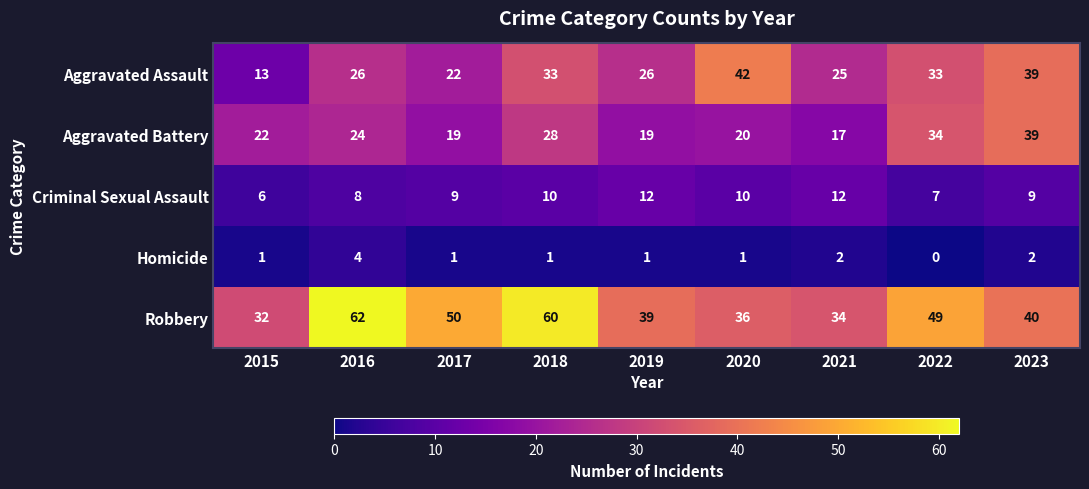

What is the spread (max minus min) of values at 2023?

38